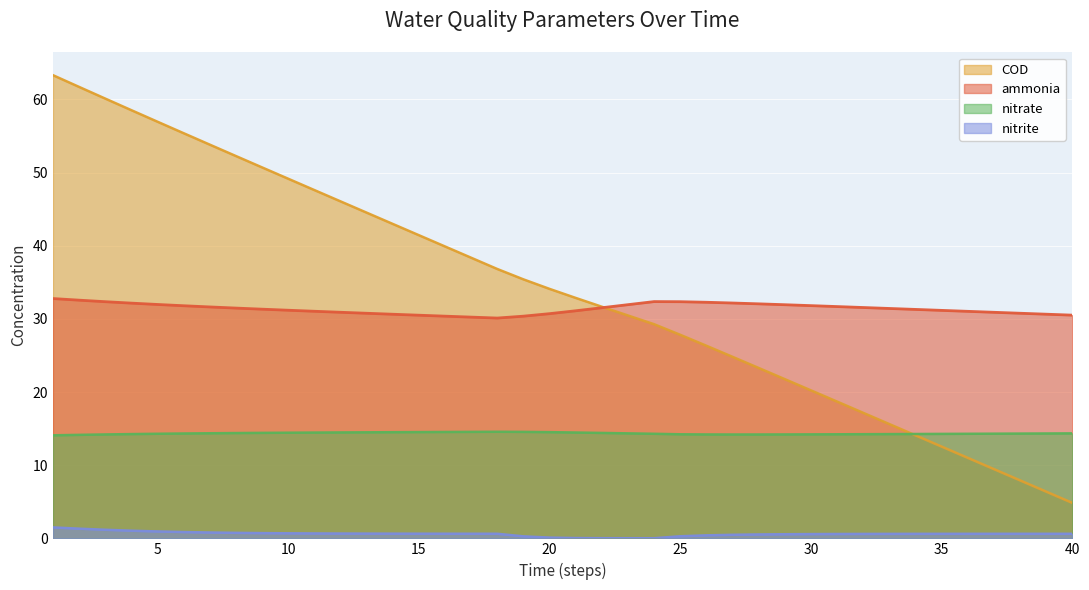

List the series in order of their peak value, lowest first.

nitrite, nitrate, ammonia, COD